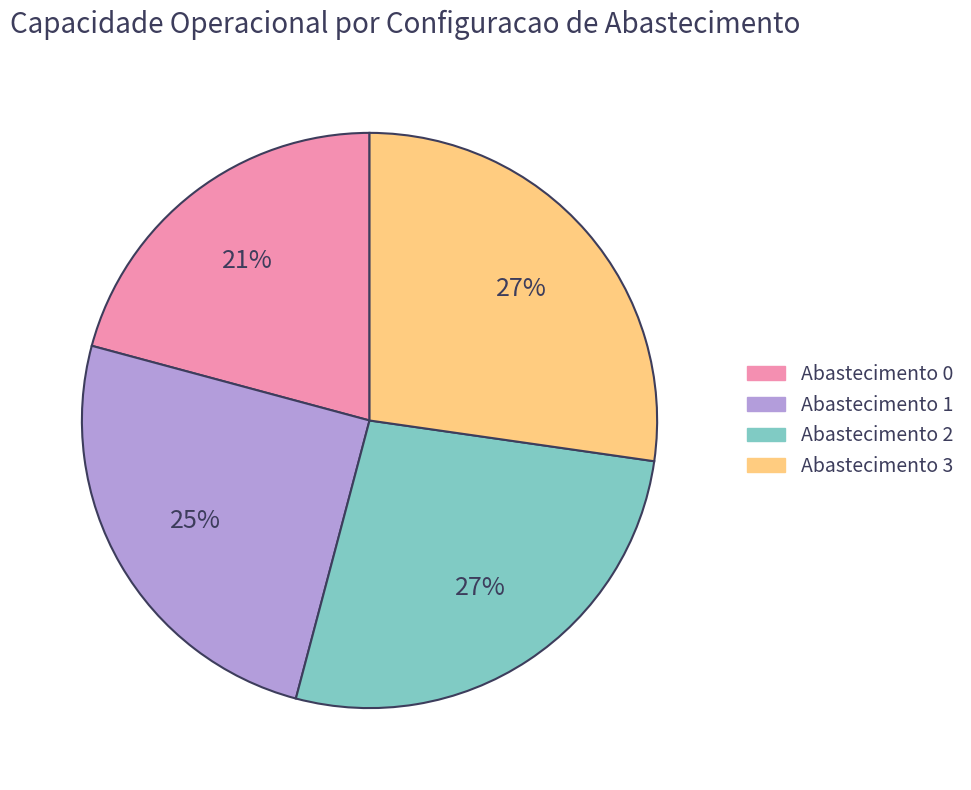

Is it true that Abastecimento 3 is 27% of the pie?

True